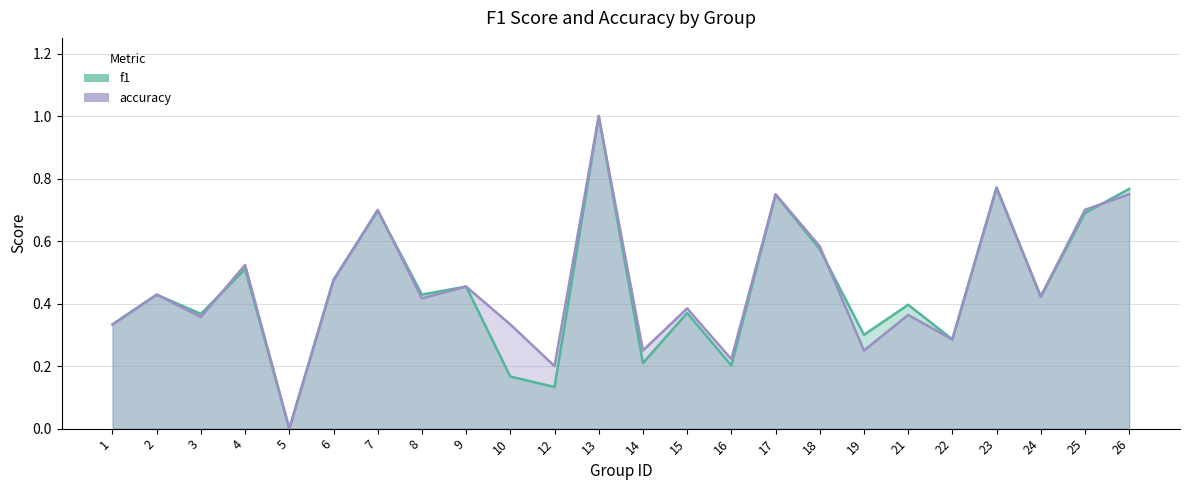

What are all the series names shown in the legend?

f1, accuracy